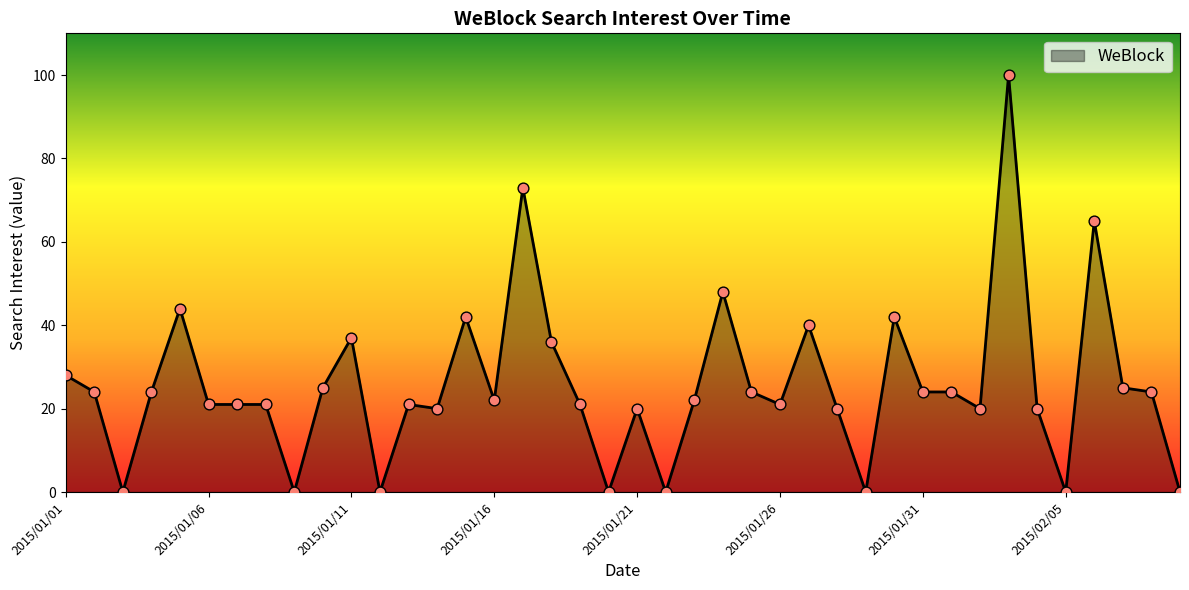

What is the greatest value displayed?

100